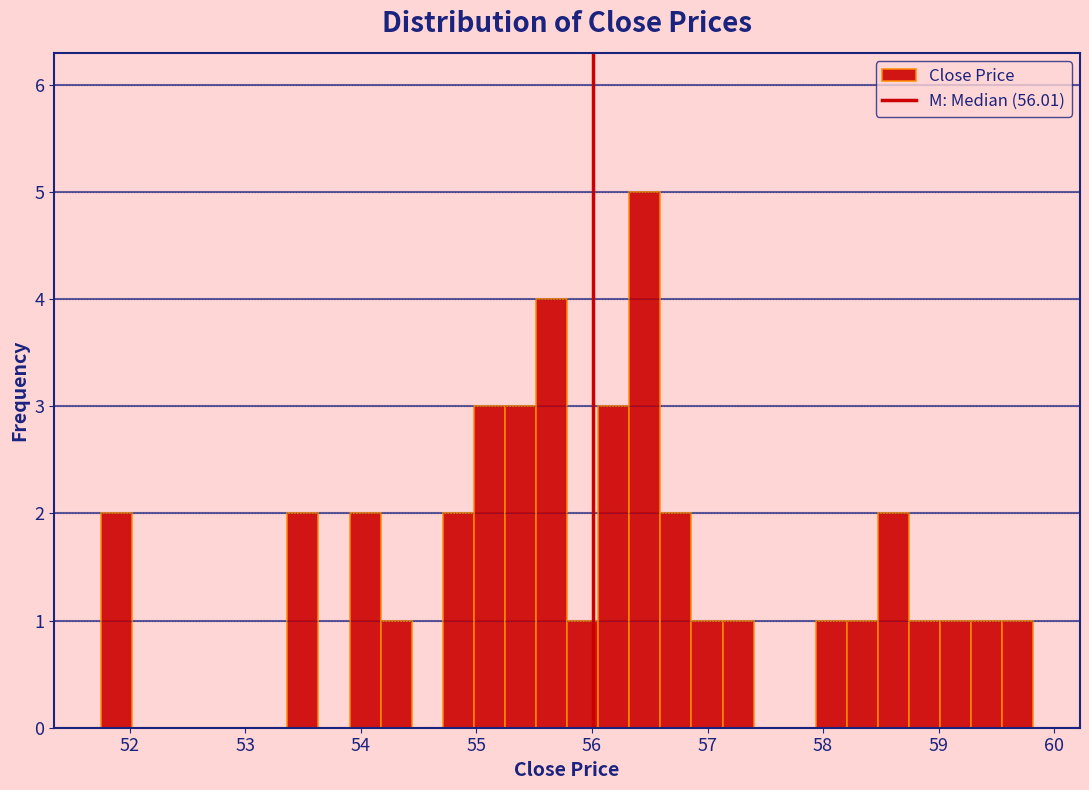

Around what value on the x-axis is the tallest bar? Give the approximate position of its centre, as read against the axis.

56.5